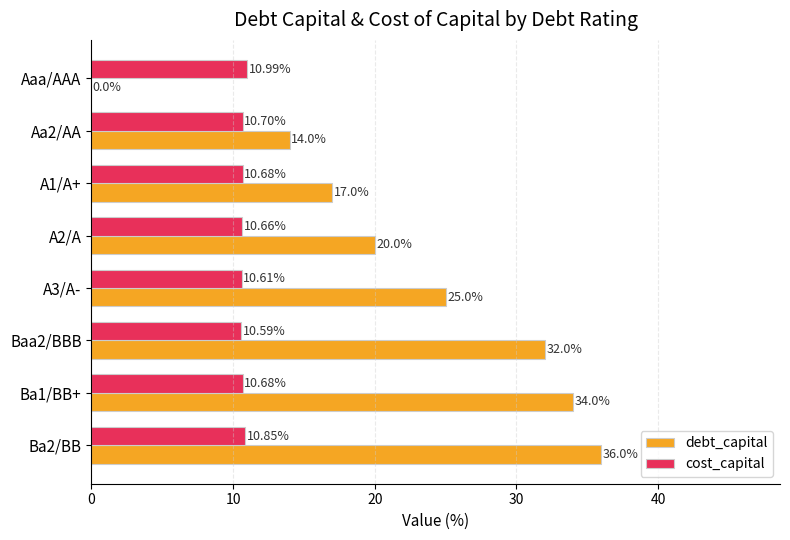

Between A2/A and A3/A-, which series saw the biggest shift?

debt_capital